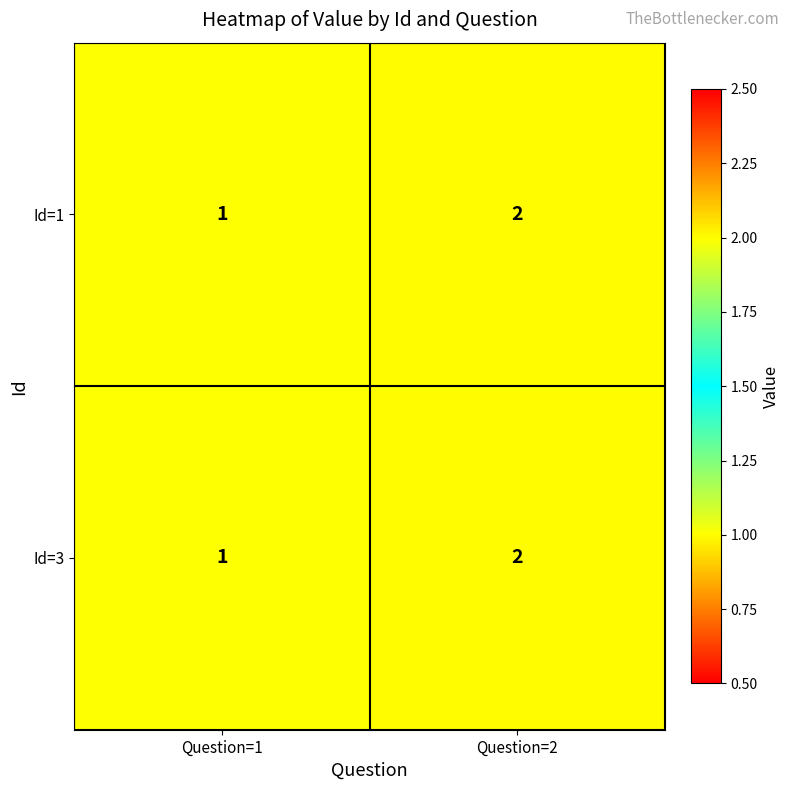

Is it true that Id=3 equals 2 at Question=2?

True